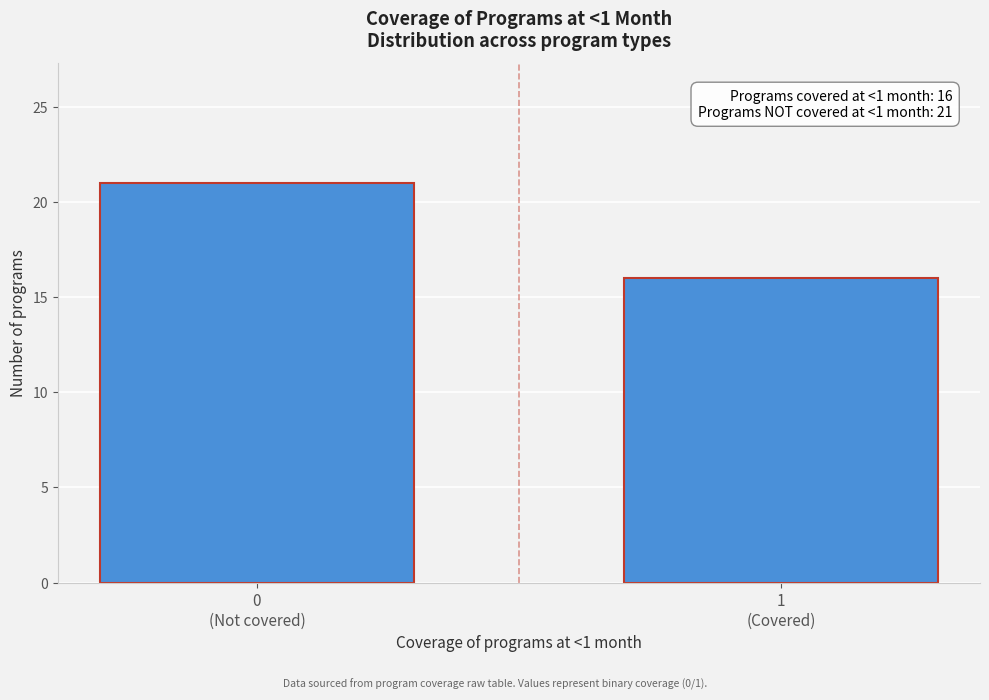

Reading right to left, extract all data points from this chart.

16	21